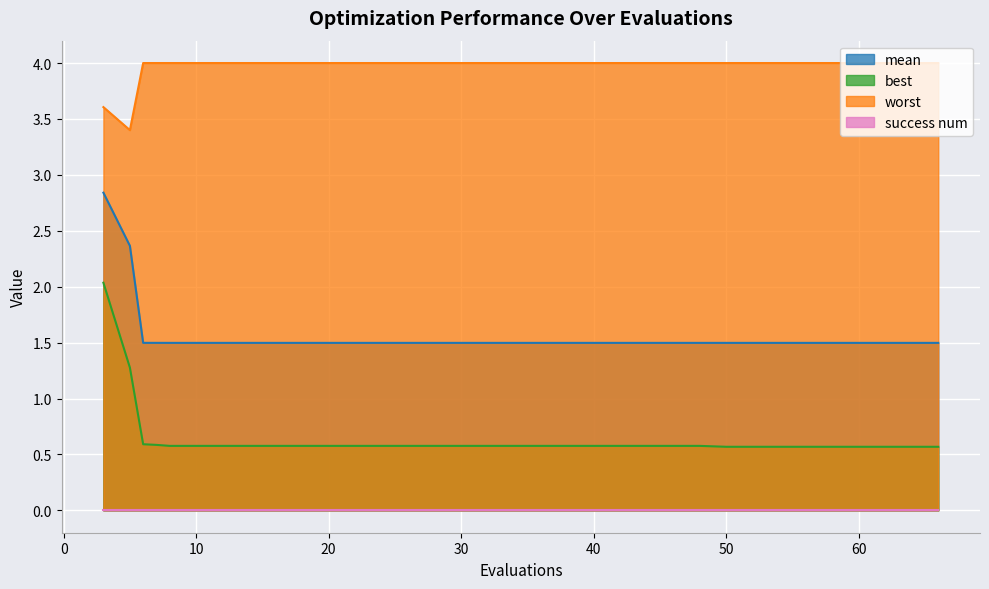

Which series has the largest total across all categories?

worst